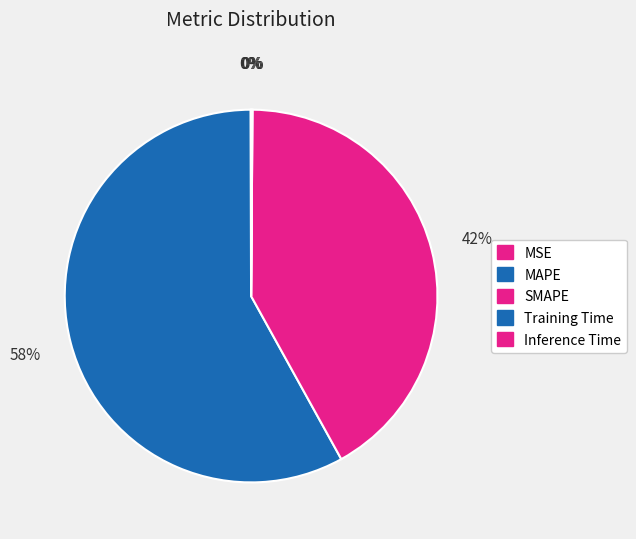

Which slice represents more than half of the pie?

MAPE